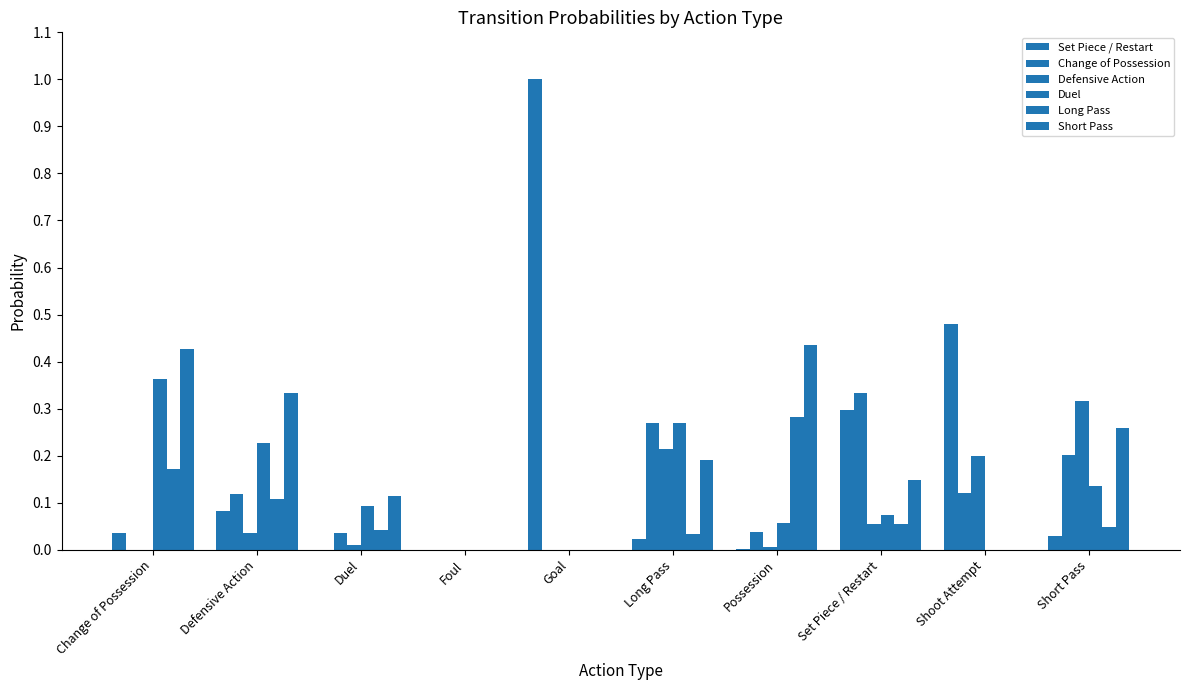

At which label is Defensive Action closest to 0?

Change of Possession